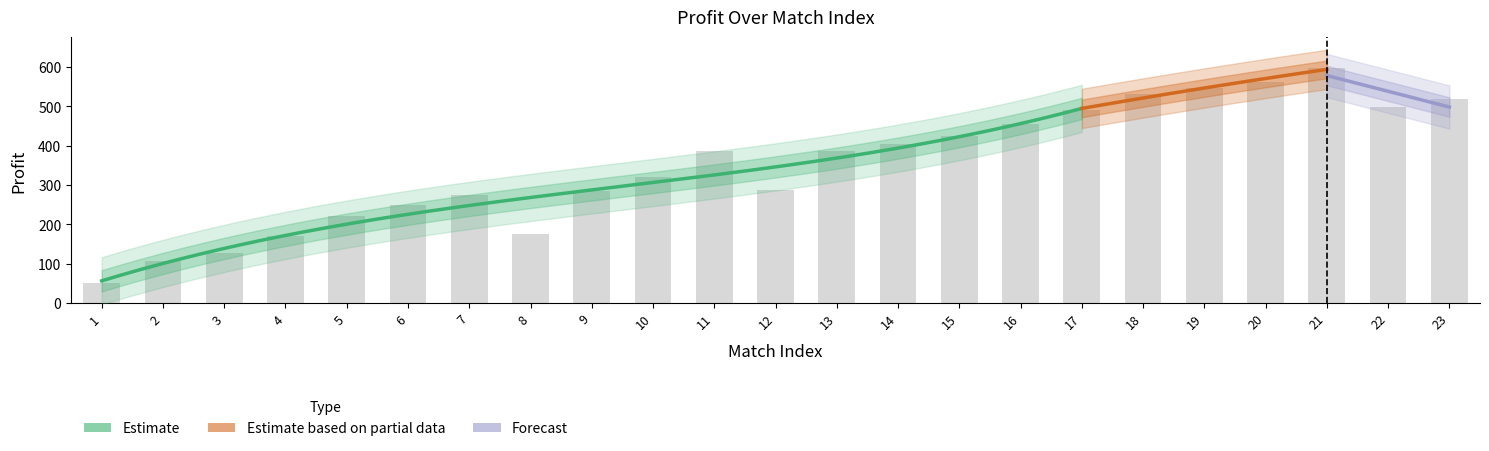

Reading left to right, transcribe all the data shown in this chart.

50	107	127	171	221	249	274	174	284	320	386	286	386	404	424	454	490	530	546	562	598	498	518